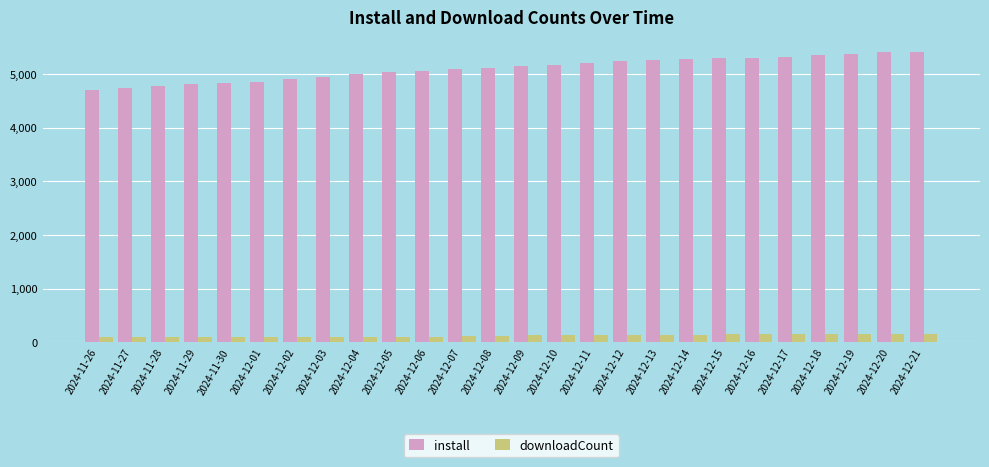

What is the label of the 1st bar from the right?

2024-12-21